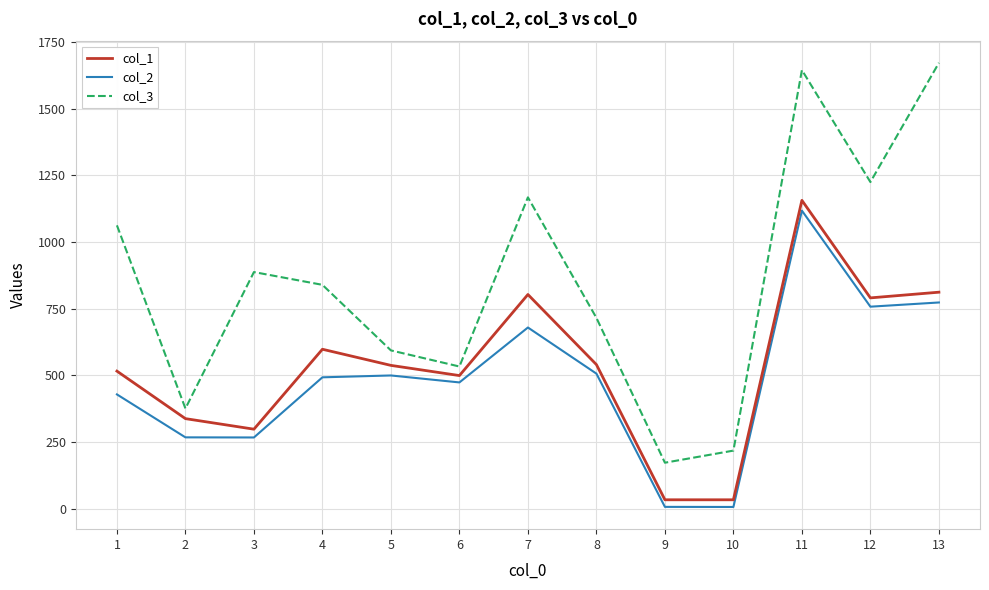

Rank the series at 12 from lowest to highest value.

col_2, col_1, col_3